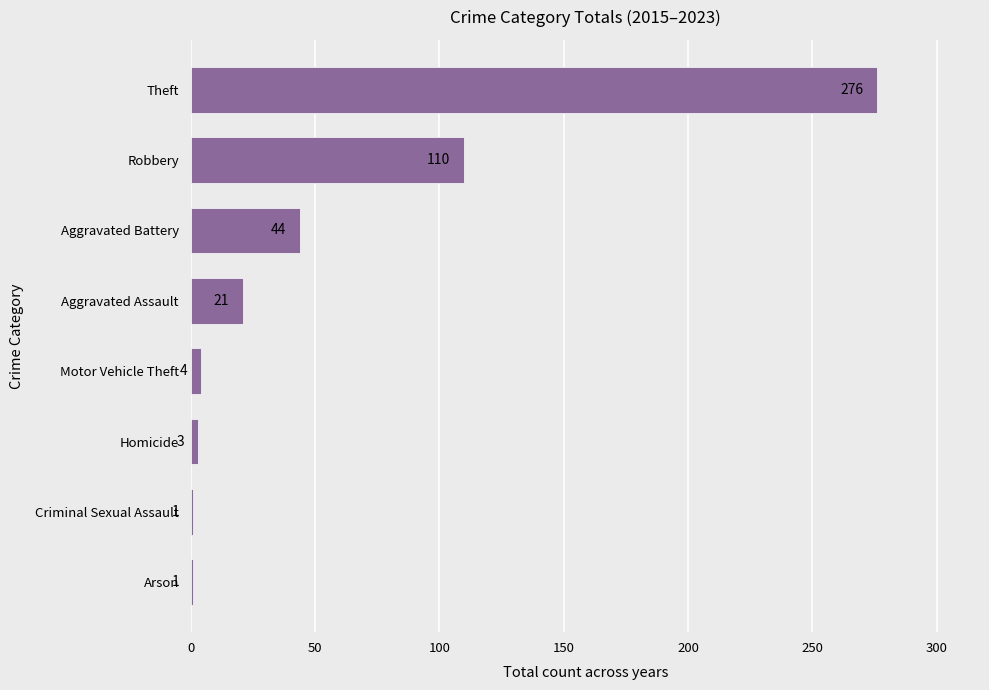

Where is the data nearest to the value 138?

Robbery